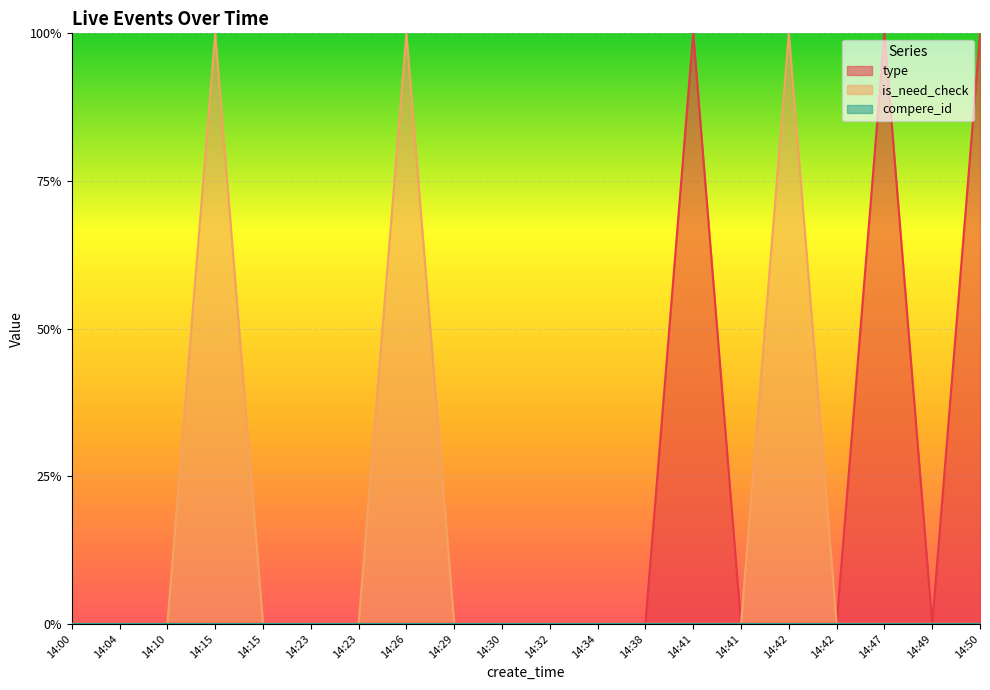

At 14:30, list the series in order from largest to smallest.

type, is_need_check